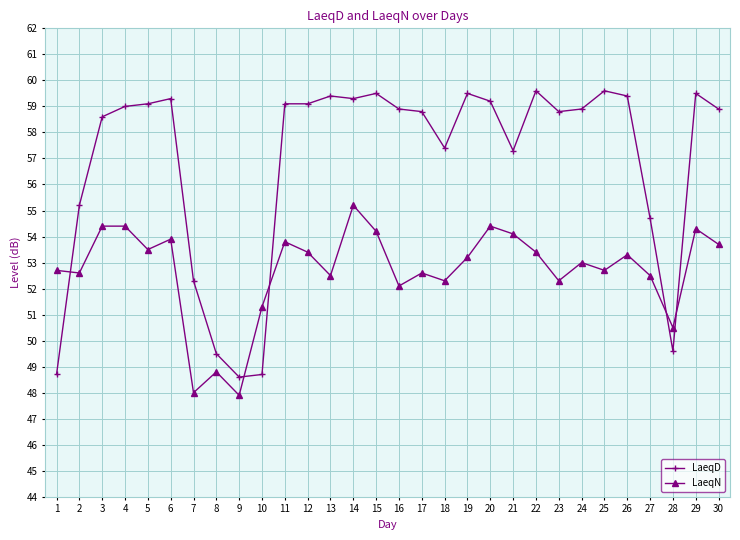

The LaeqD series shows 92.8 at 13. True or false?

False